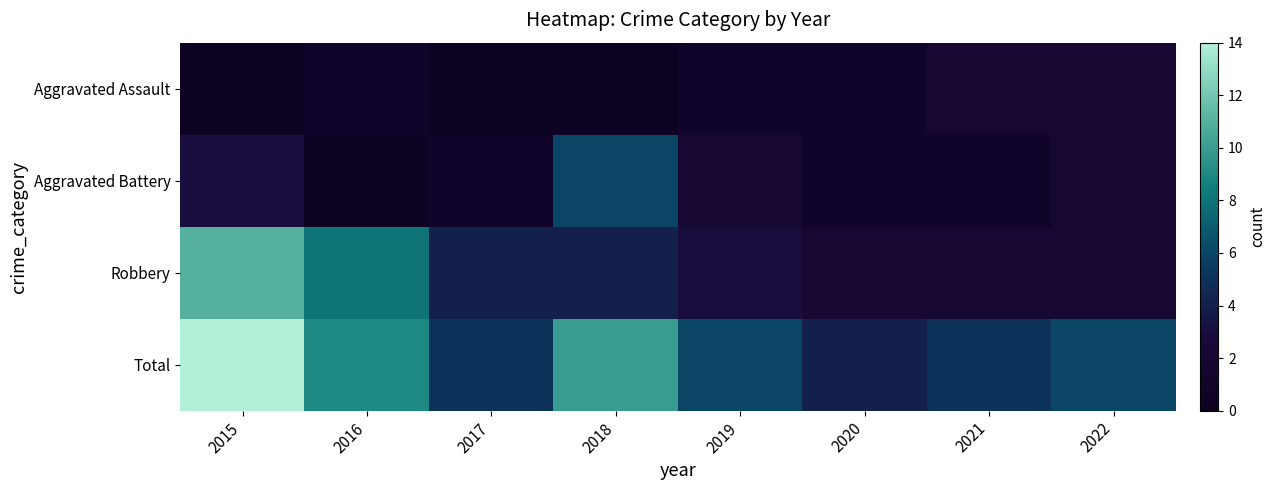

What is the total value across all series at 2022?

12